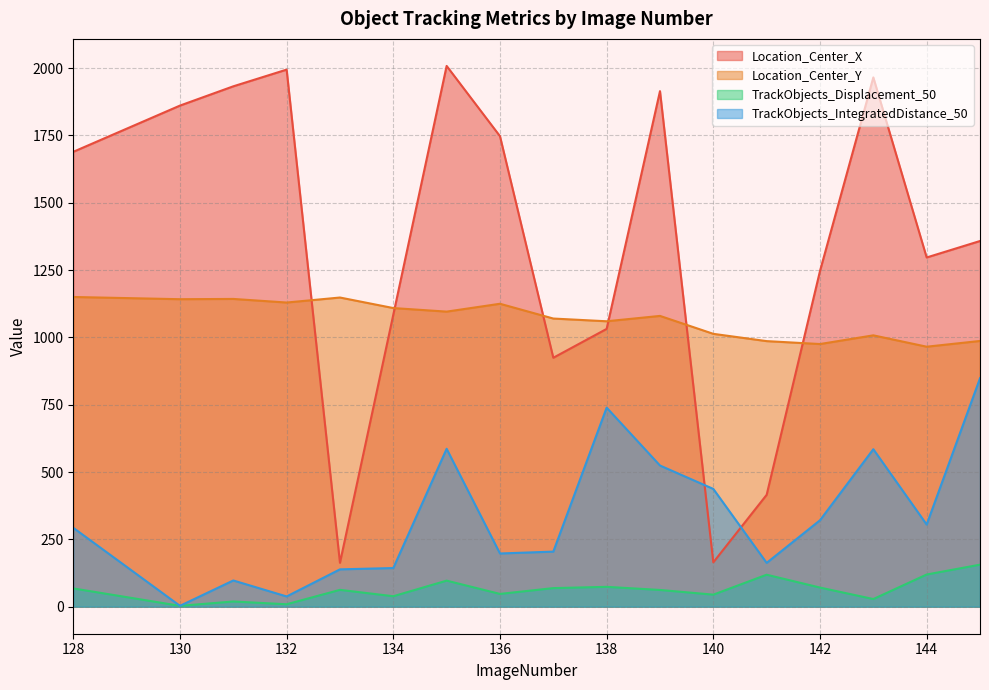

What are all the series names shown in the legend?

Location_Center_X, Location_Center_Y, TrackObjects_Displacement_50, TrackObjects_IntegratedDistance_50